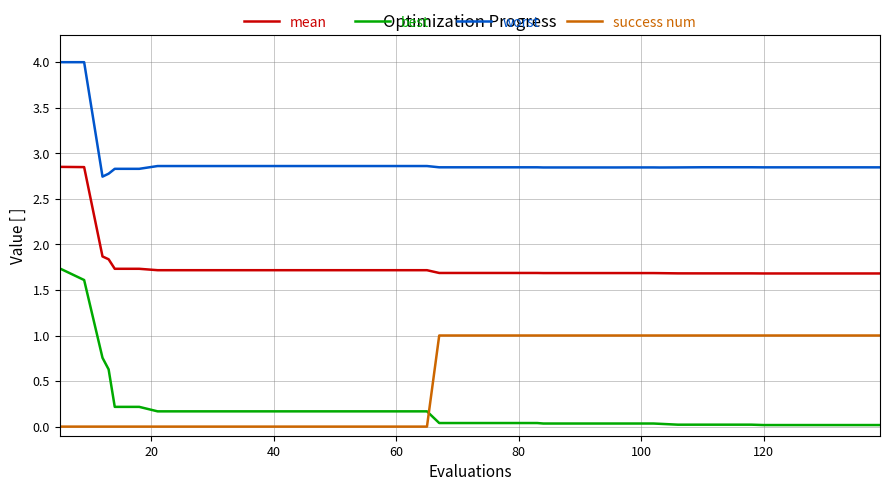

Which series has the largest range (max minus min)?

best